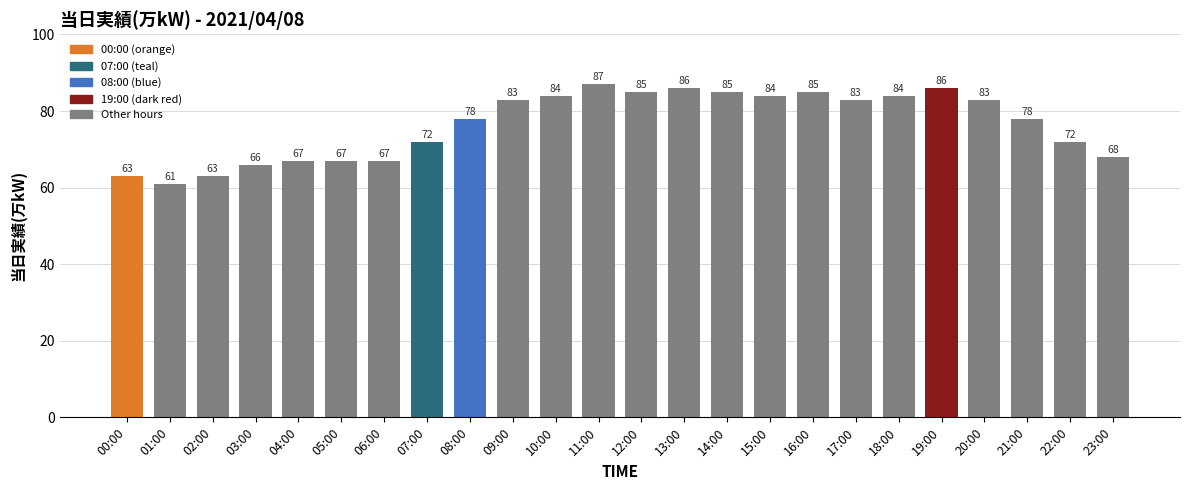

What is the sum of all values?

1837